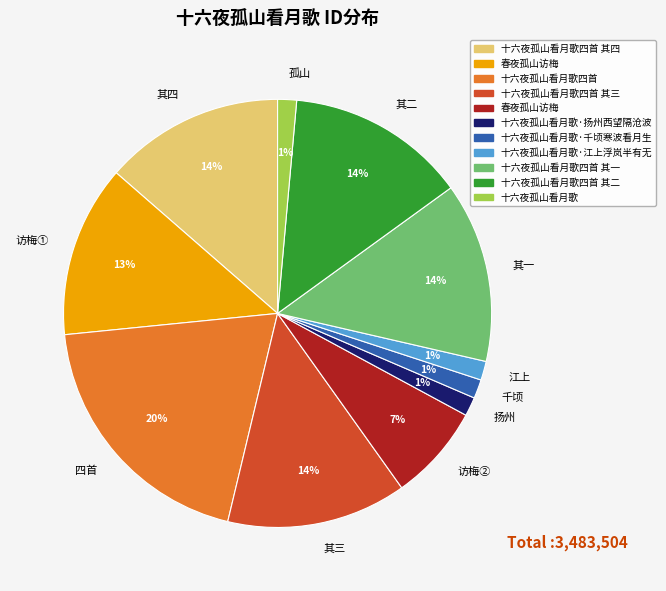

Which category has the biggest portion of the pie?

四首